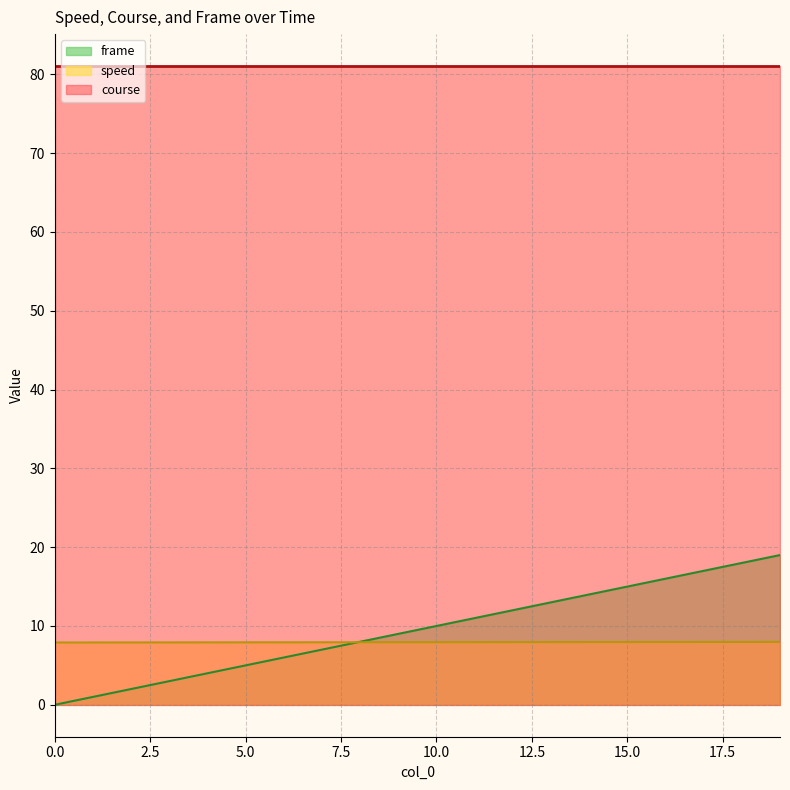

Which series ends up on top after the final intersection of speed and frame?

frame